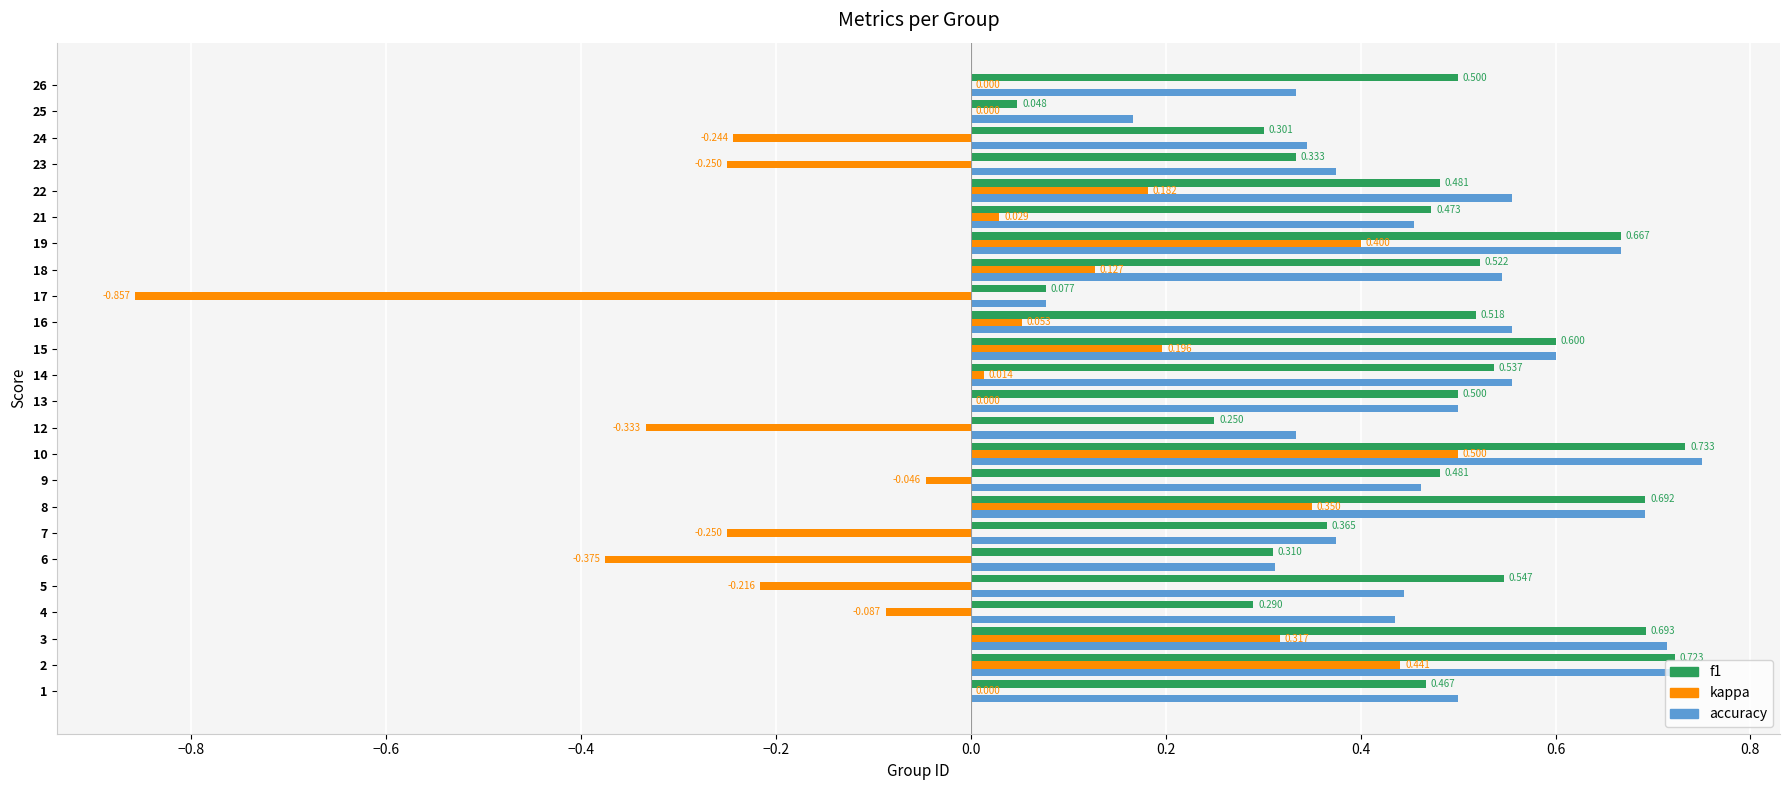

Is the value of f1 at 14 greater than the value of accuracy at 5?

Yes